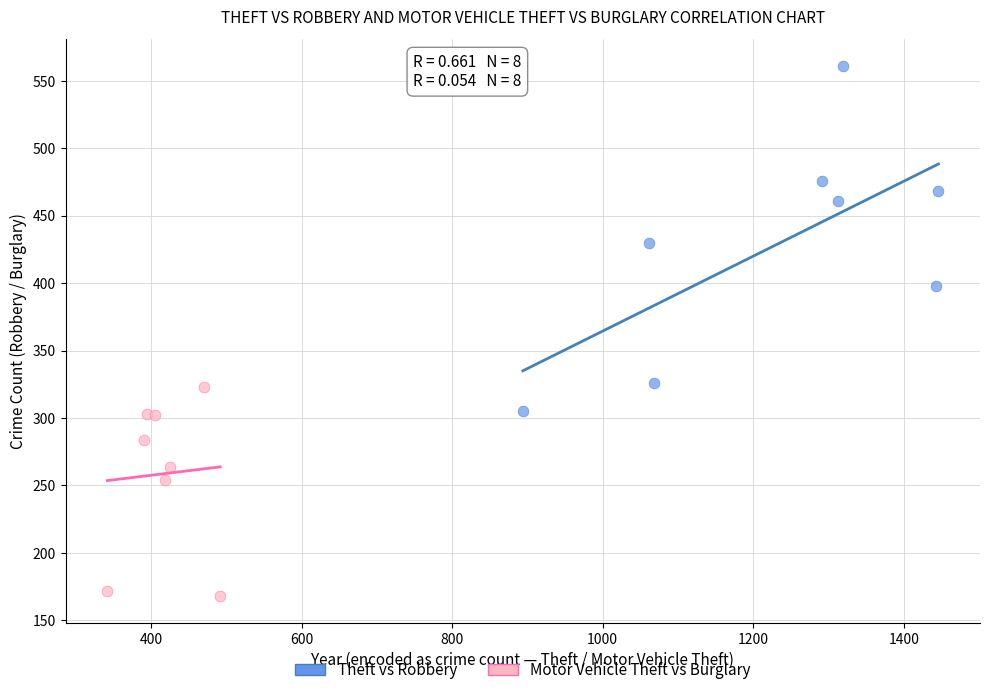

Which series contains the lowest Y value?

Motor Vehicle Theft vs Burglary